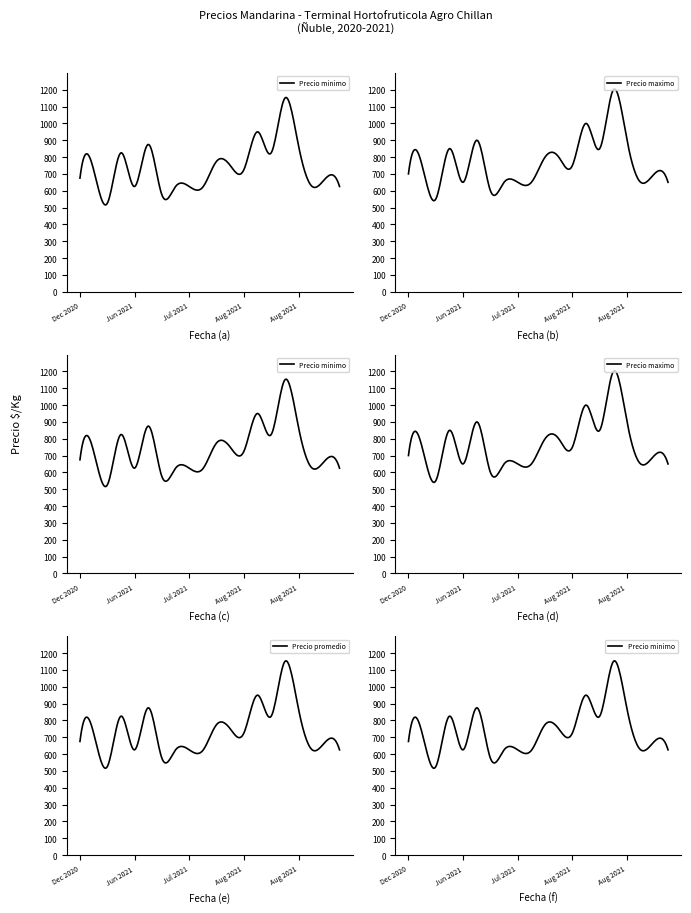

Rank the series by their maximum value, from highest to lowest.

Precio maximo, Precio minimo, Precio promedio